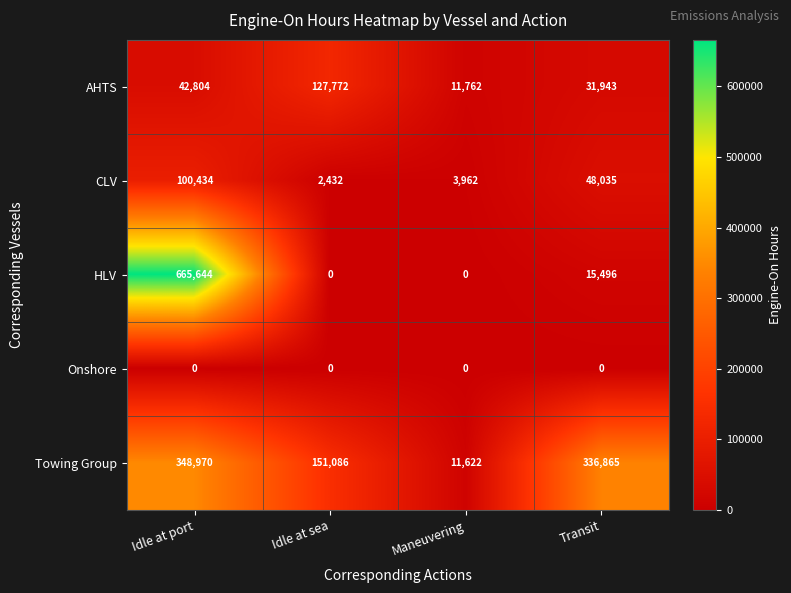

List the series in order of their peak value, highest first.

HLV, Towing Group, AHTS, CLV, Onshore